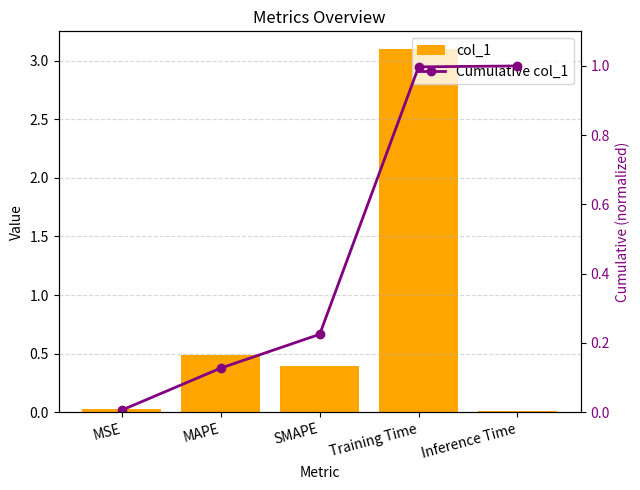

What is the sum of all Cumulative col_1 values?

2.4